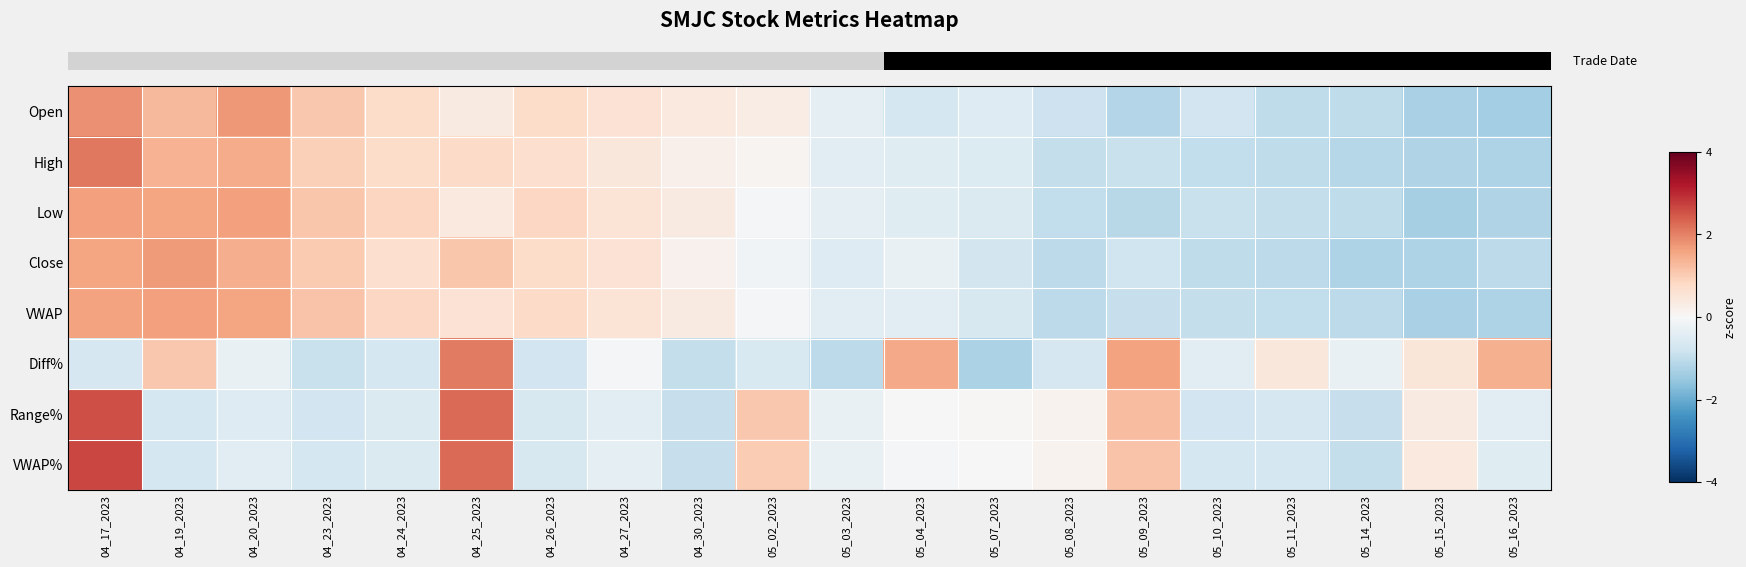

What is the spread (max minus min) of values at 05_11_2023?

1.5